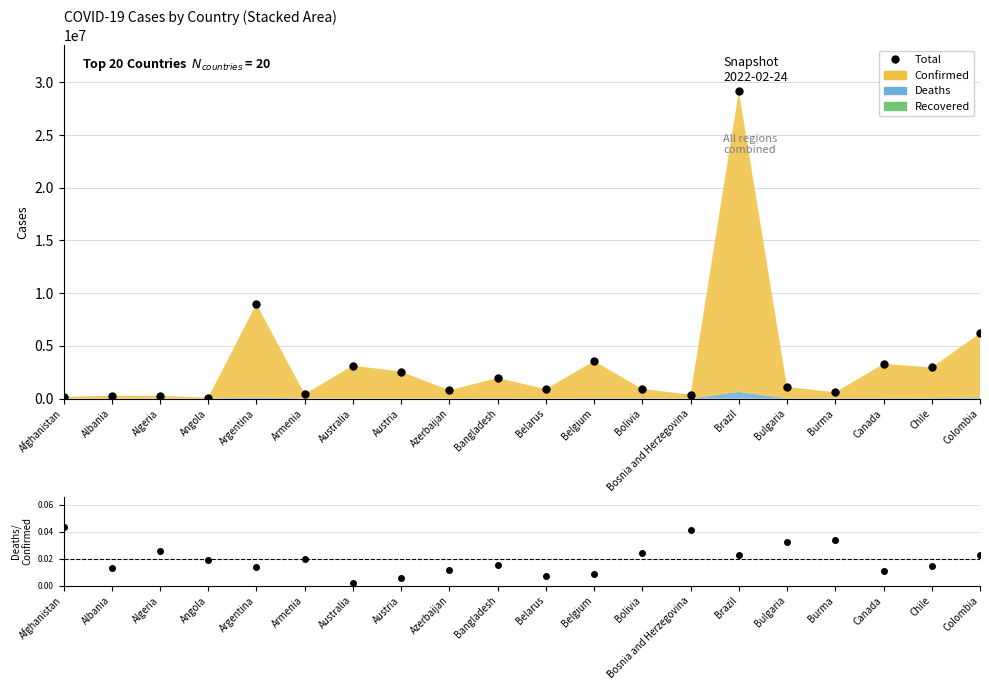

Is it true that the value at Bulgaria is 1115869?

True